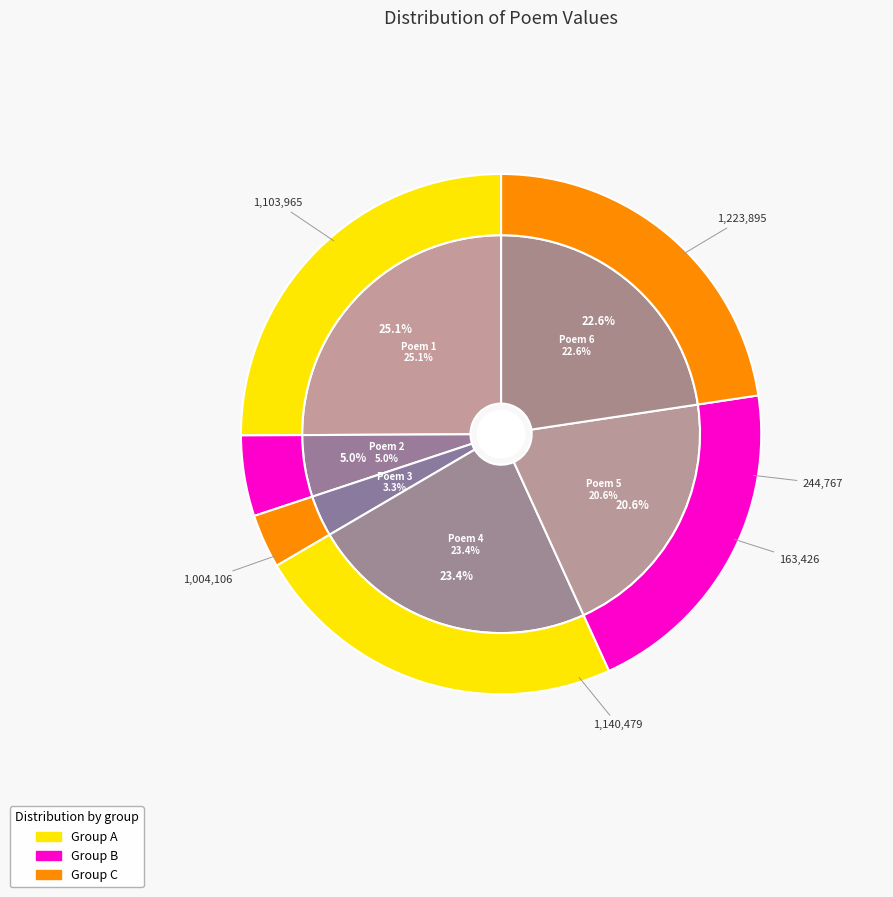

Is 秋夜与空舟弄泉于北溪之上赋是诗 the majority of the pie?

No